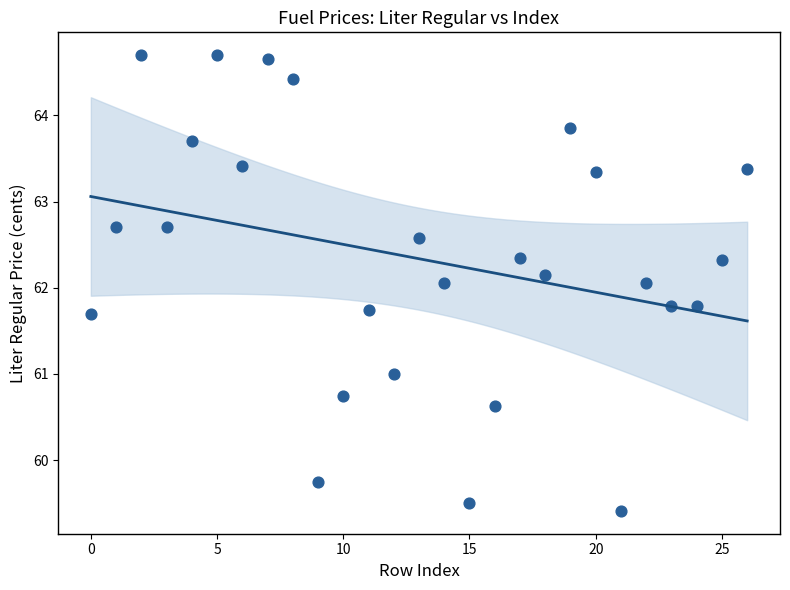

How many points are shown in the scatter plot?

27